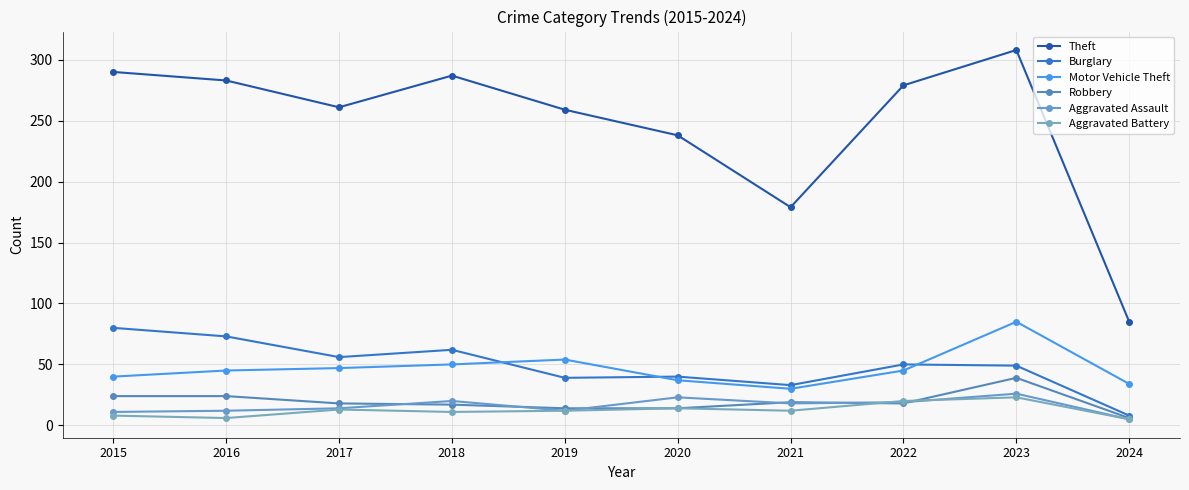

Reading right to left, transcribe all the data shown in this chart.

Theft: 2024=85	2023=308	2022=279	2021=179	2020=238	2019=259	2018=287	2017=261	2016=283	2015=290
Burglary: 2024=8	2023=49	2022=50	2021=33	2020=40	2019=39	2018=62	2017=56	2016=73	2015=80
Motor Vehicle Theft: 2024=34	2023=85	2022=45	2021=30	2020=37	2019=54	2018=50	2017=47	2016=45	2015=40
Robbery: 2024=6	2023=39	2022=18	2021=19	2020=14	2019=14	2018=17	2017=18	2016=24	2015=24
Aggravated Assault: 2024=5	2023=26	2022=19	2021=18	2020=23	2019=12	2018=20	2017=14	2016=12	2015=11
Aggravated Battery: 2024=5	2023=23	2022=20	2021=12	2020=14	2019=12	2018=11	2017=13	2016=6	2015=8